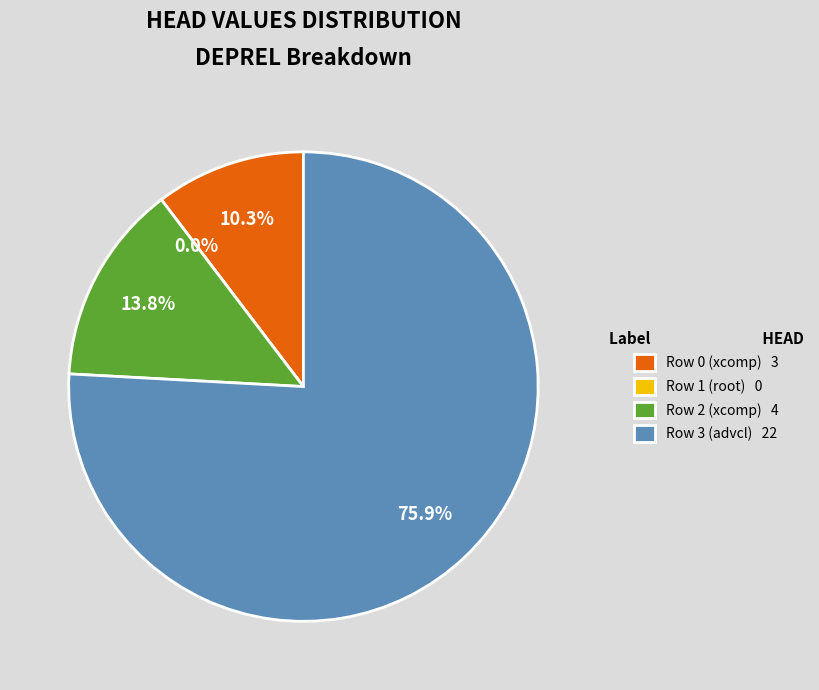

What percentage do Row 2 (xcomp) and Row 3 (advcl) together represent?

89.7%